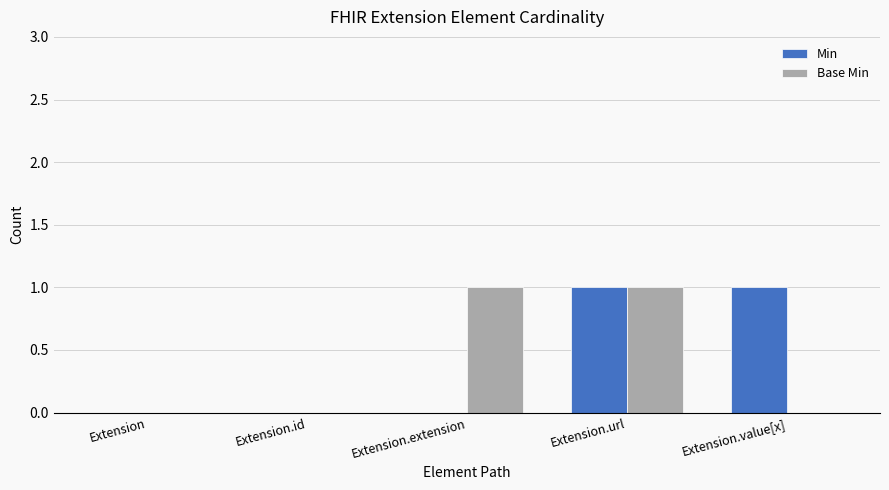

True or false: Min has a value of 1 at Extension.value[x].

True